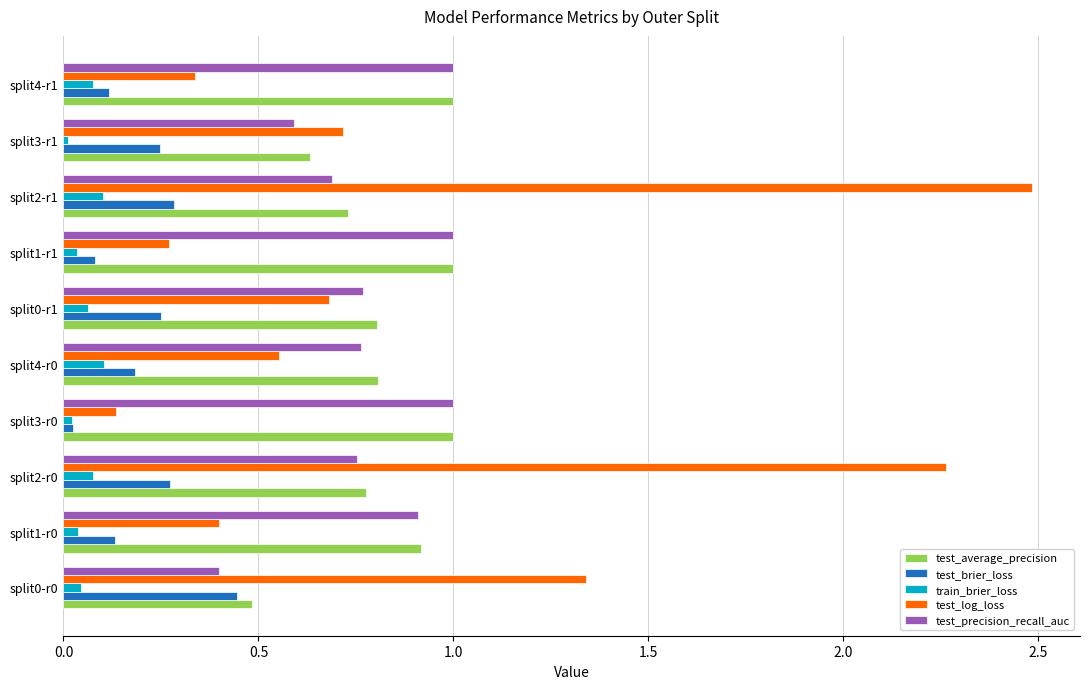

Between split2-r0 and split0-r1, which series saw the biggest shift?

test_log_loss